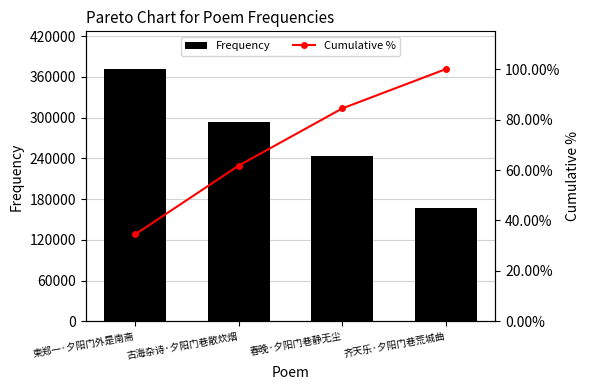

Read the Frequency value at 柬郑一·夕阳门外是南斋.

371532